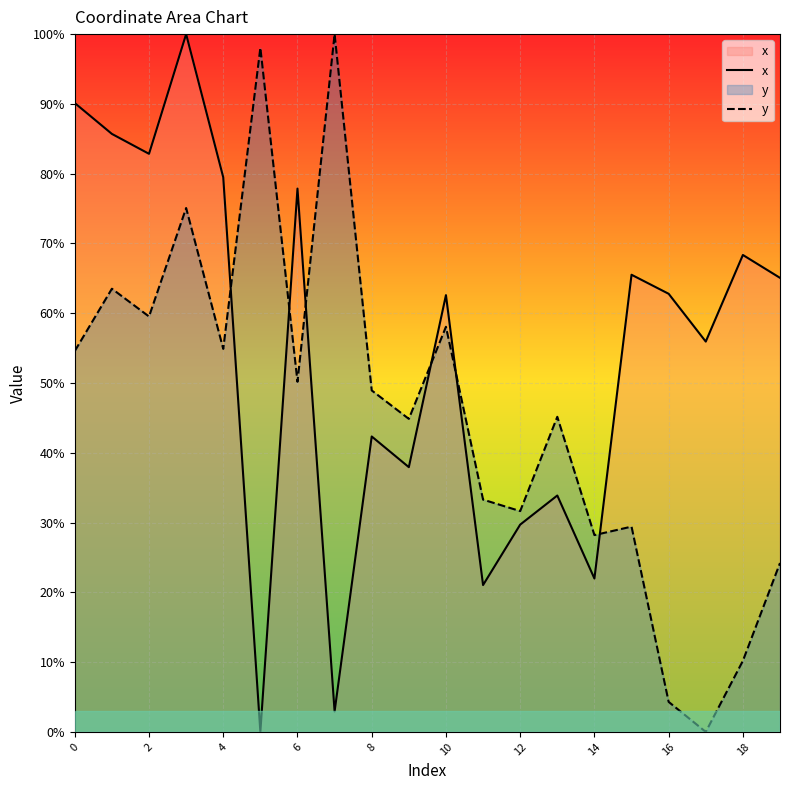

What is the maximum value shown in the chart?

100.0